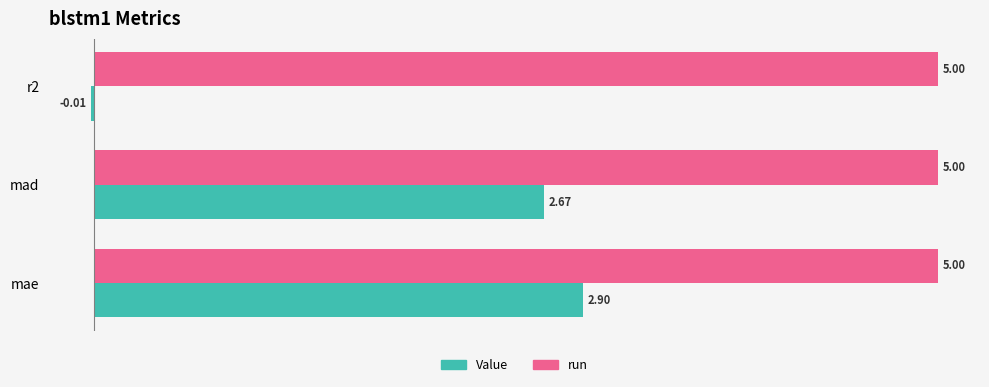

Which series has the largest total across all categories?

run